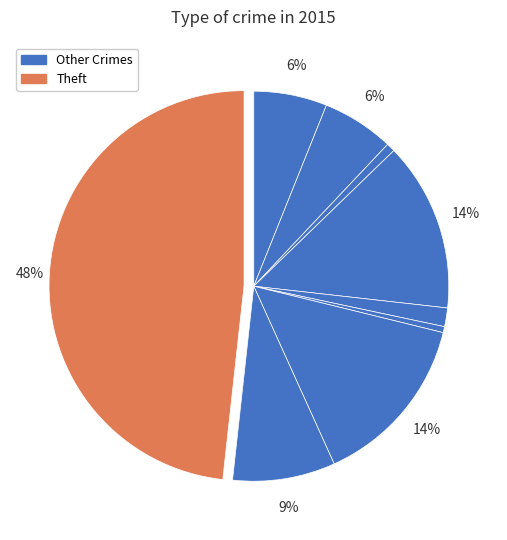

How many slices are in this pie chart?

9